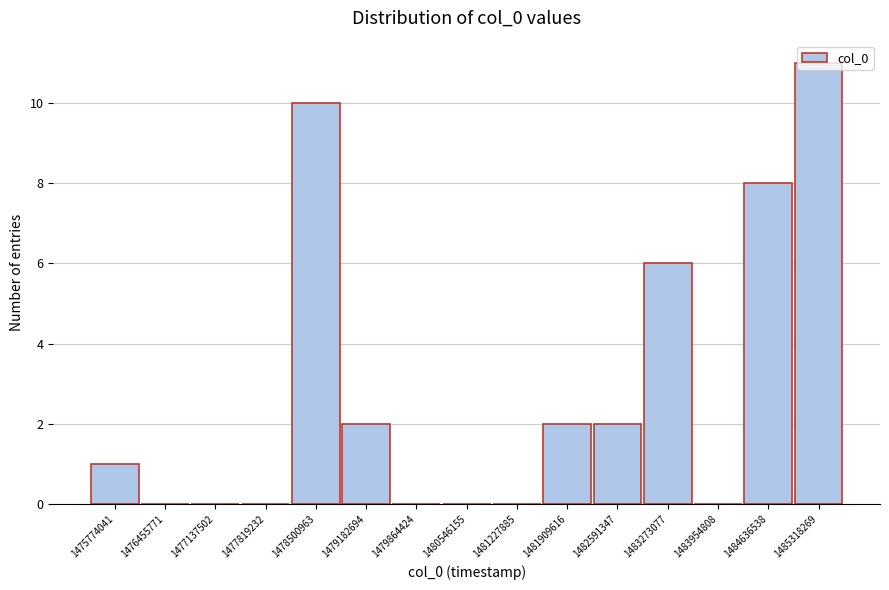

The chart shows a value of 1 at 1479182694. True or false?

False